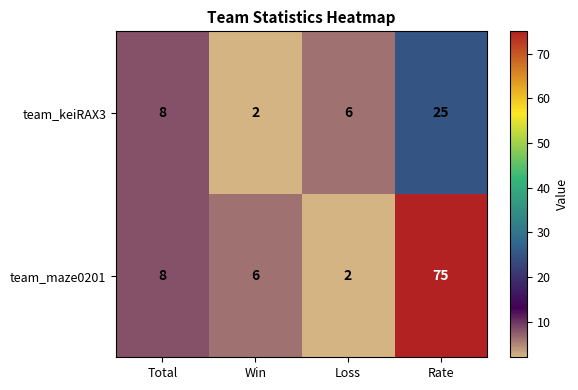

Is it true that team_maze0201 equals 8 at Total?

True